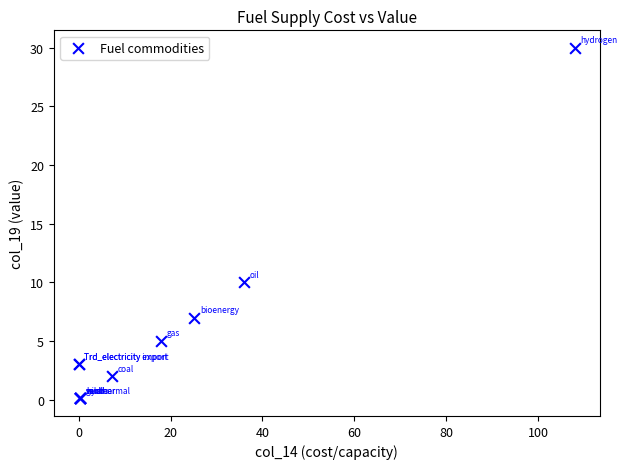

What Y value in the scatter plot is closest to 15?

10.0